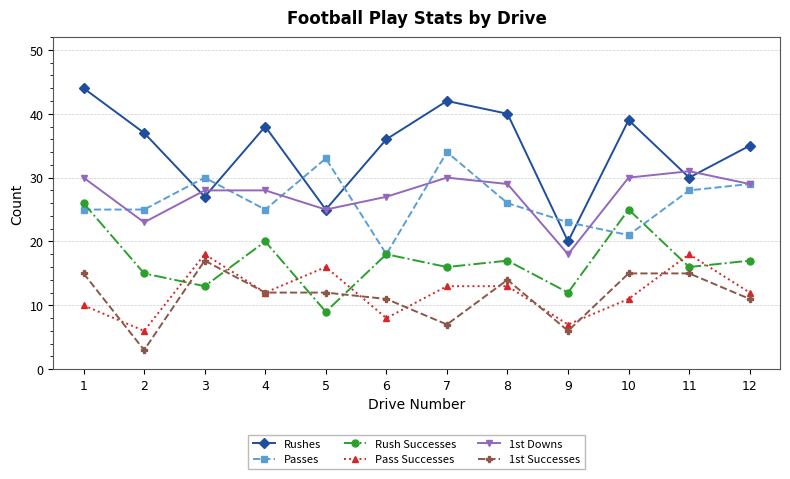

Count the number of data series in this chart.

6